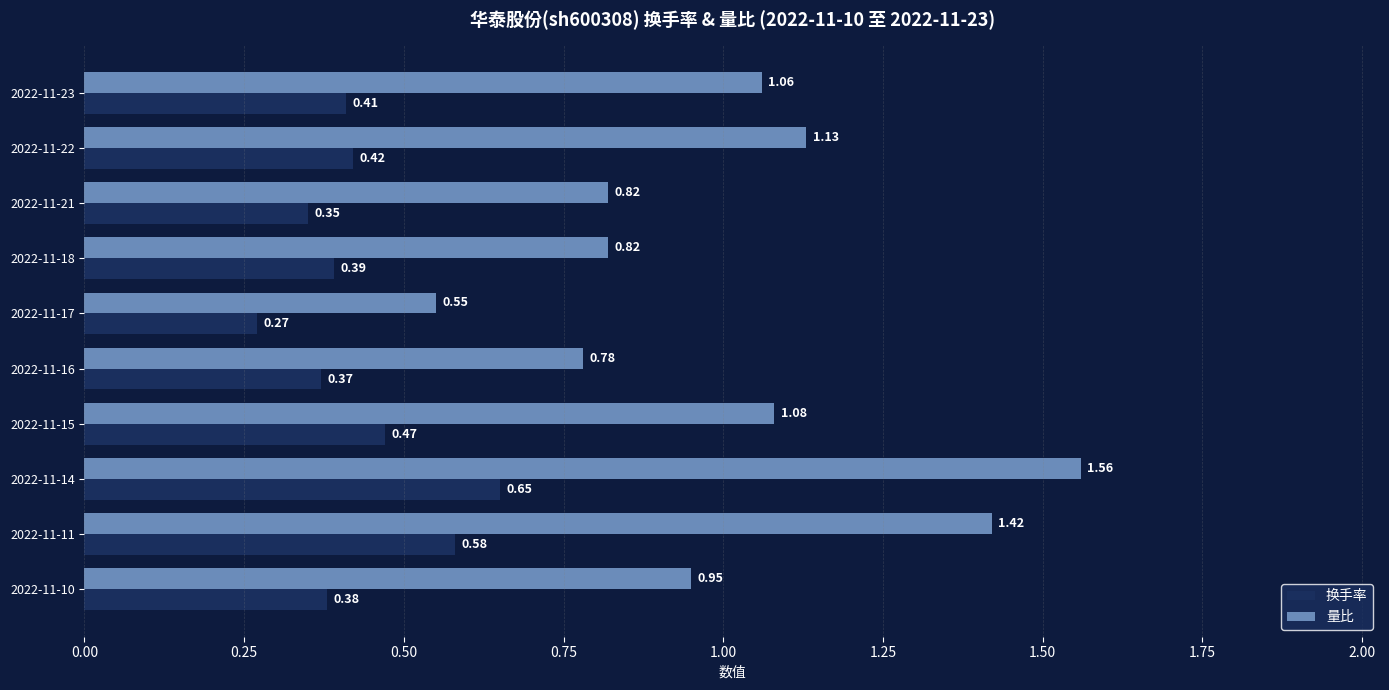

At 2022-11-22, list the series in order from smallest to largest.

换手率, 量比